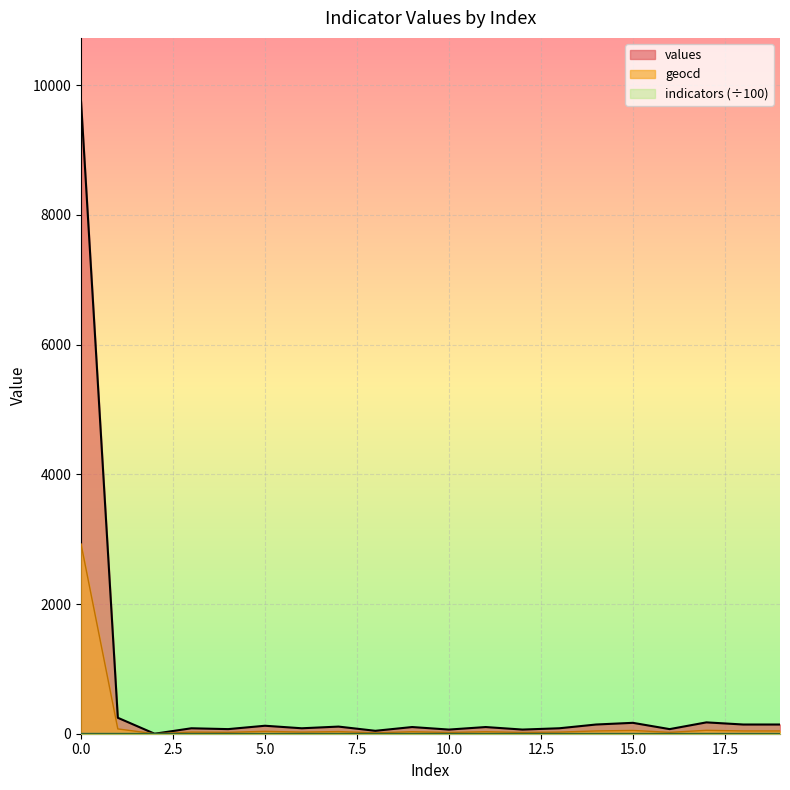

What is the maximum value shown in the chart?

9753.0